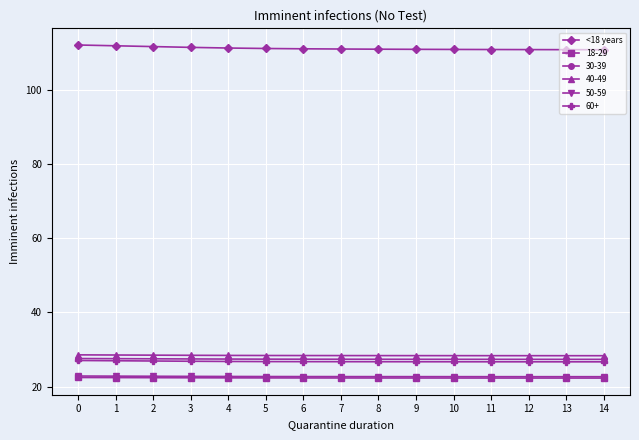

How many series are shown in this chart?

6